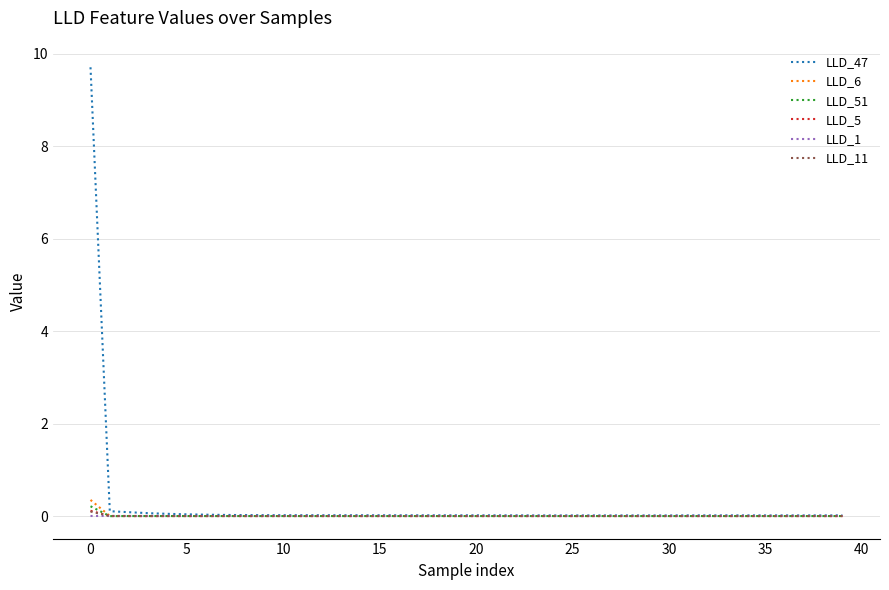

Which series has the largest range (max minus min)?

LLD_47